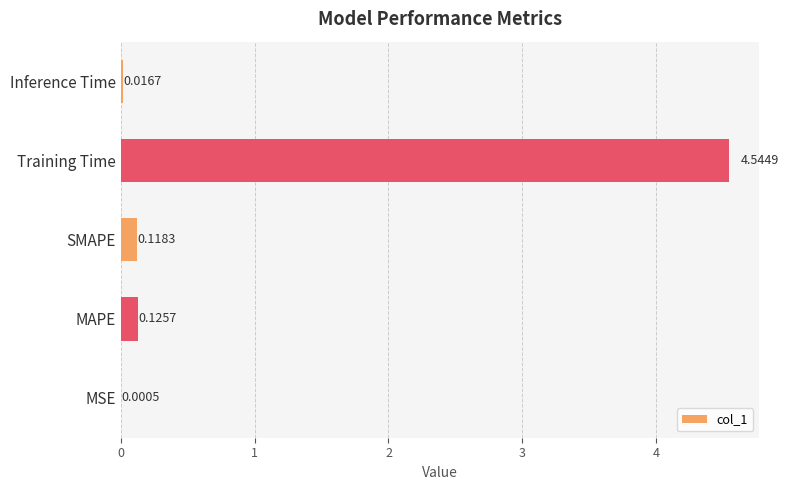

Where is the data nearest to the value 2?

MAPE